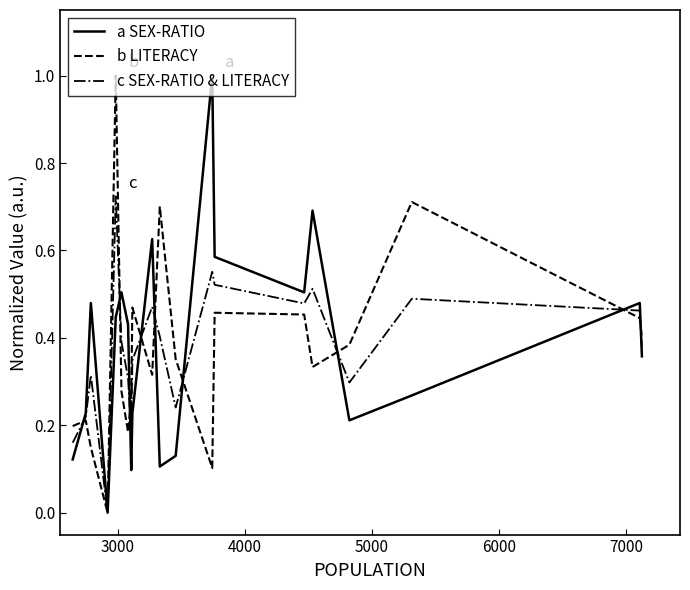

What is the maximum value for b LITERACY?

1.0